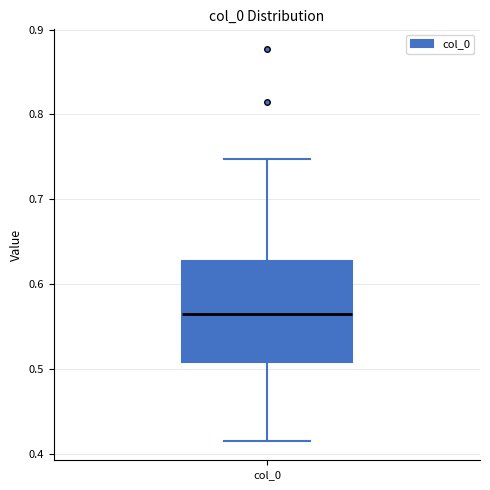

Where does the upper whisker of the box for col_0 end on the y-axis? The values are not printed on the chart, so give them approximately, as read against the axis.

0.75